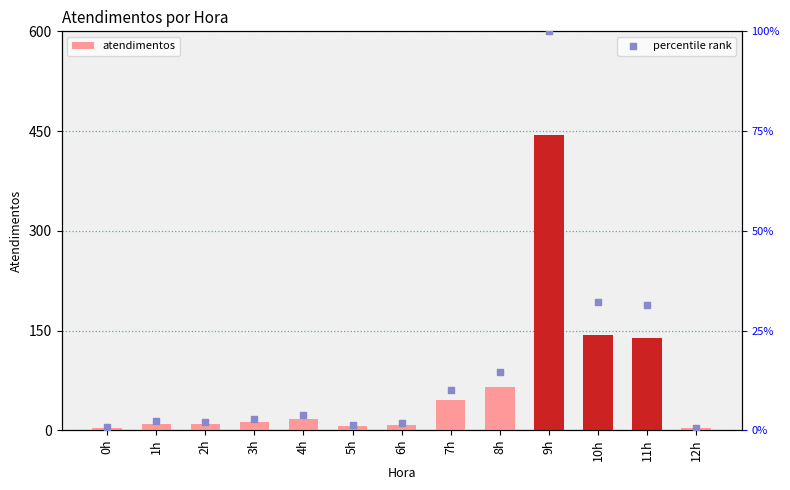

Is the value of atendimentos at 4h greater than the value of percentile rank at 1h?

Yes